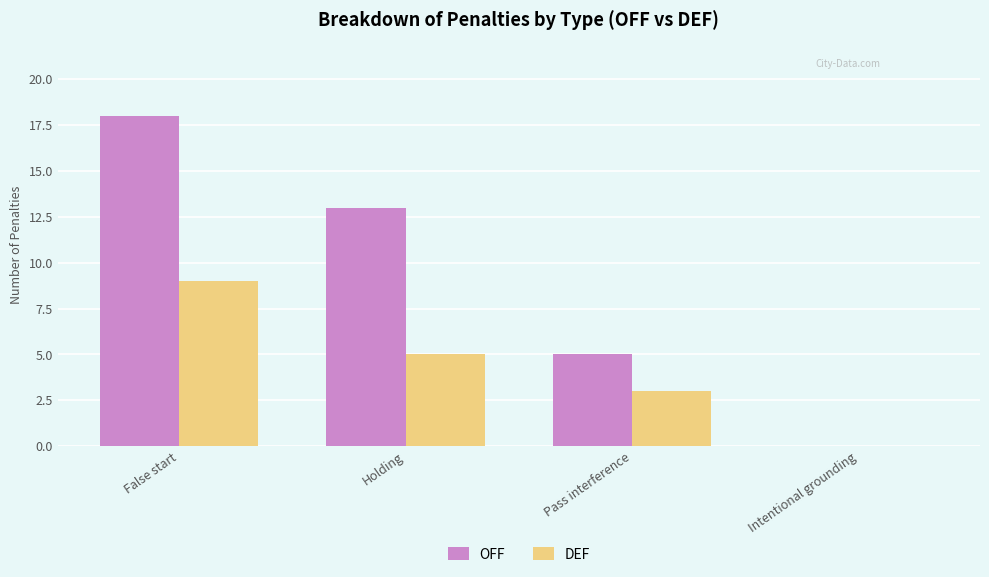

Is it true that OFF equals 18 at False start?

True